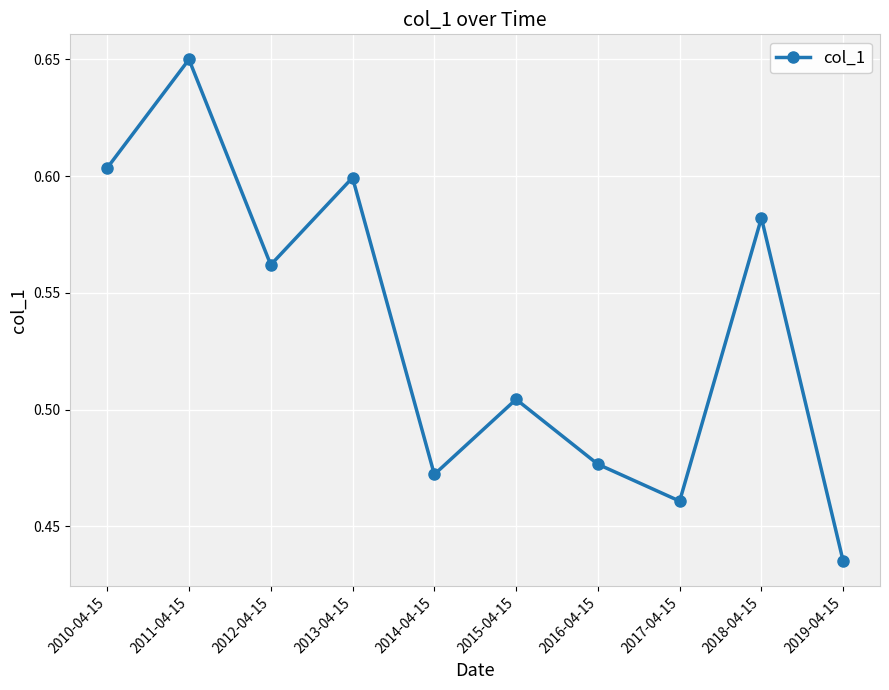

Which label corresponds to the smallest value in the chart?

2019-04-15